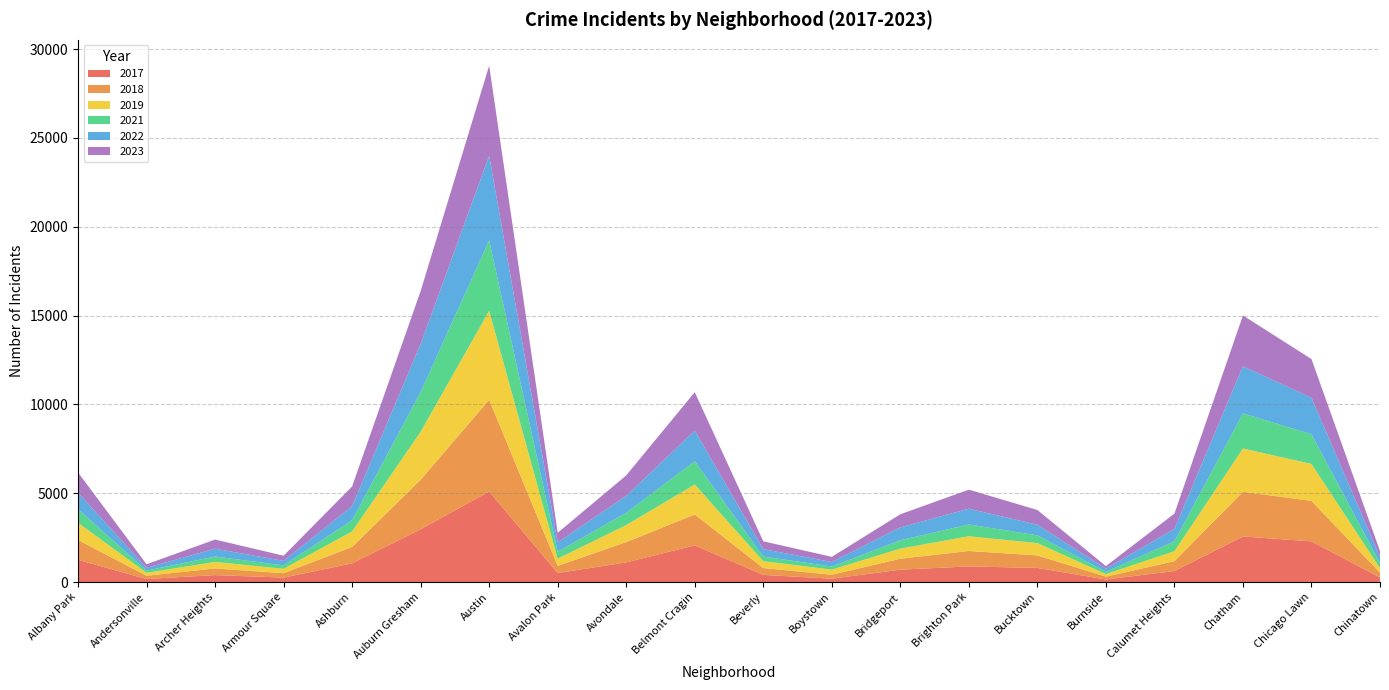

Reading left to right, list all the values displayed in this chart.

2022: 926	157	440	251	797	2698	4763	522	953	1719	414	258	722	888	599	175	698	2650	2055	338
2023: 1138	201	515	291	1106	2987	5065	542	1152	2165	442	288	739	1072	829	146	860	2862	2174	335
2017: 1252	171	391	250	1053	2973	5096	508	1107	2066	403	188	697	879	795	145	620	2566	2288	253
2018: 1117	184	374	248	924	2787	5163	401	1142	1738	386	224	616	870	704	160	554	2513	2280	273
2019: 968	166	368	249	872	2700	5008	405	957	1687	385	287	568	828	694	142	561	2441	2079	253
2021: 767	123	303	193	630	2237	3971	395	692	1313	264	173	474	663	435	130	559	1974	1675	293